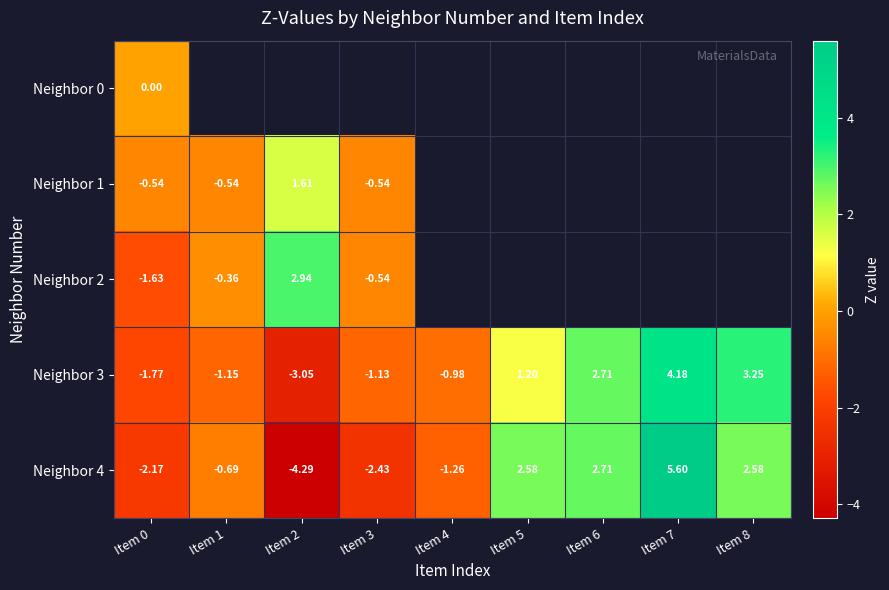

How many values in the Neighbor 3 series are below 0?

5